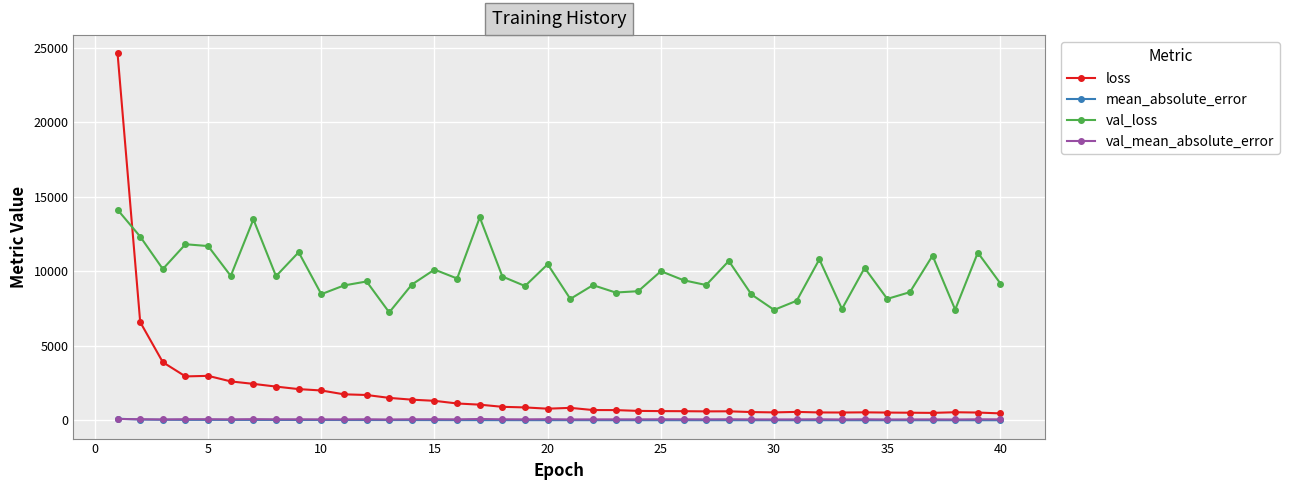

True or false: mean_absolute_error and val_loss cross at least once.

False